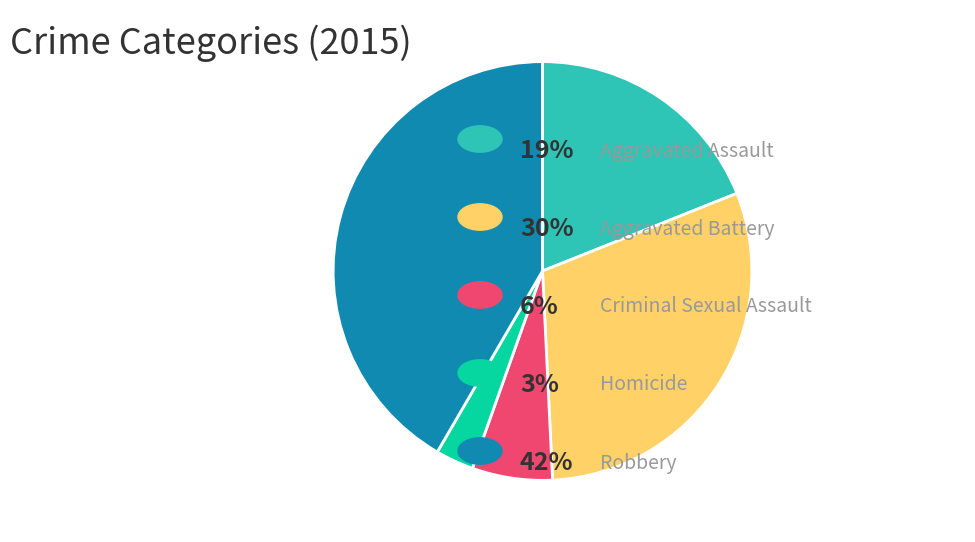

Is there a majority slice in this chart?

No